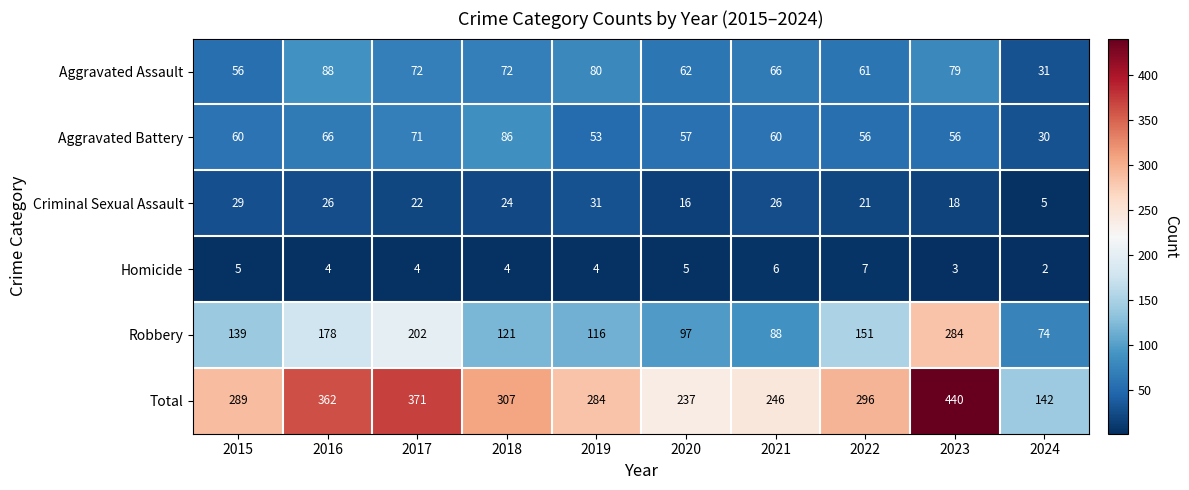

At how many categories does at least one series exceed 274?

7